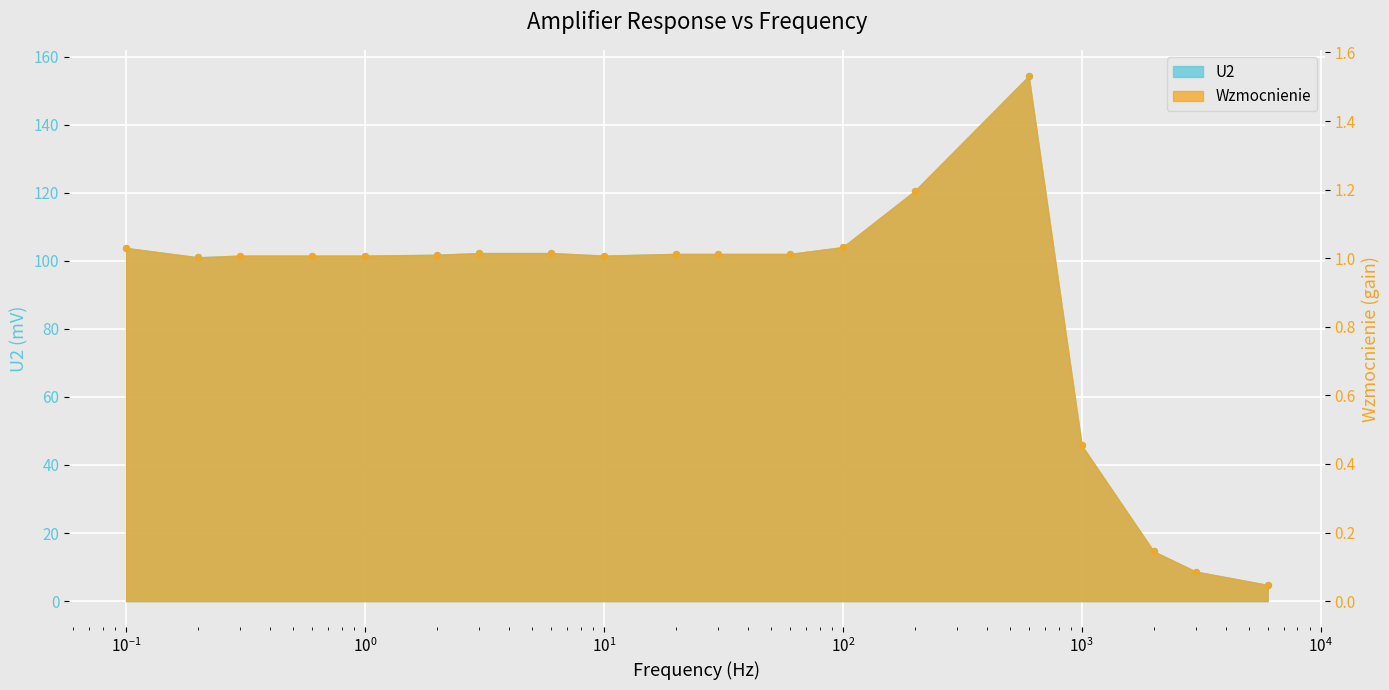

Is the value of Wzmocnienie at 1 greater than the value of U2 at 0.6?

No